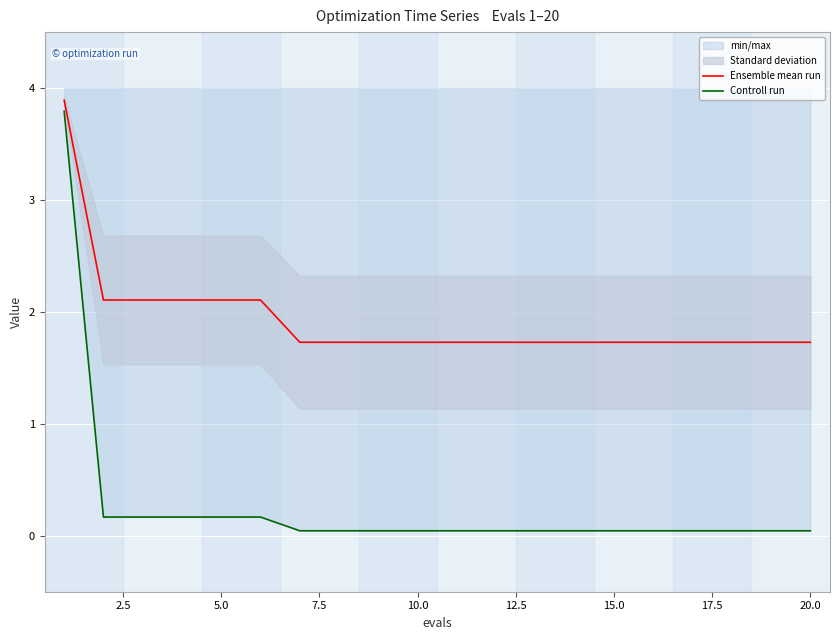

What is the difference between the second highest and second lowest values in the Controll run series?

0.1